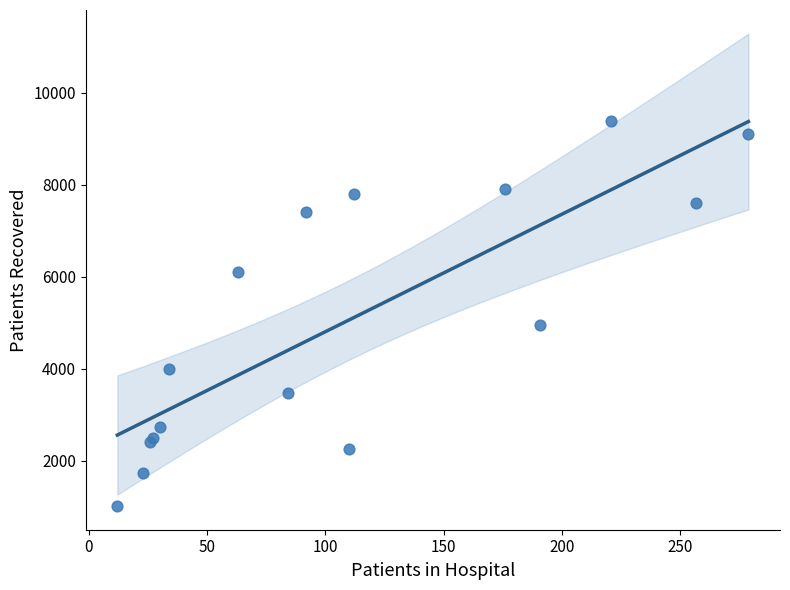

What Y value in the scatter plot is closest to 5197?

4954